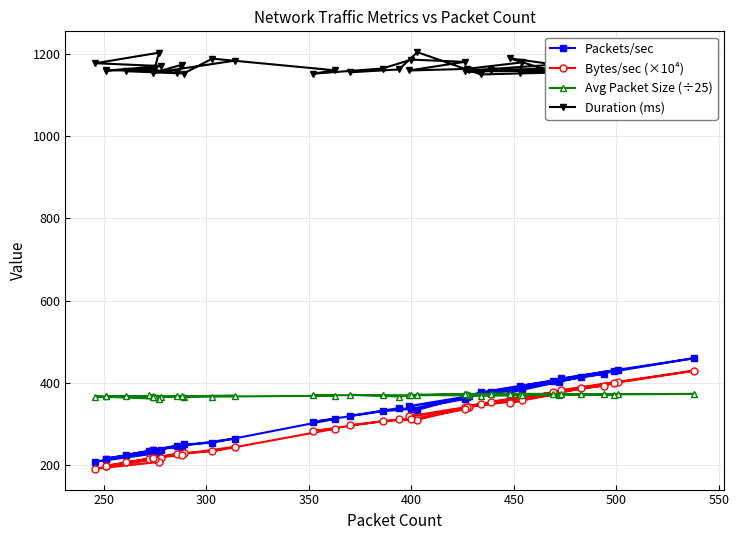

In Bytes/sec (×10⁴), how many points are lower than both neighbors (excluding endpoints)?

12